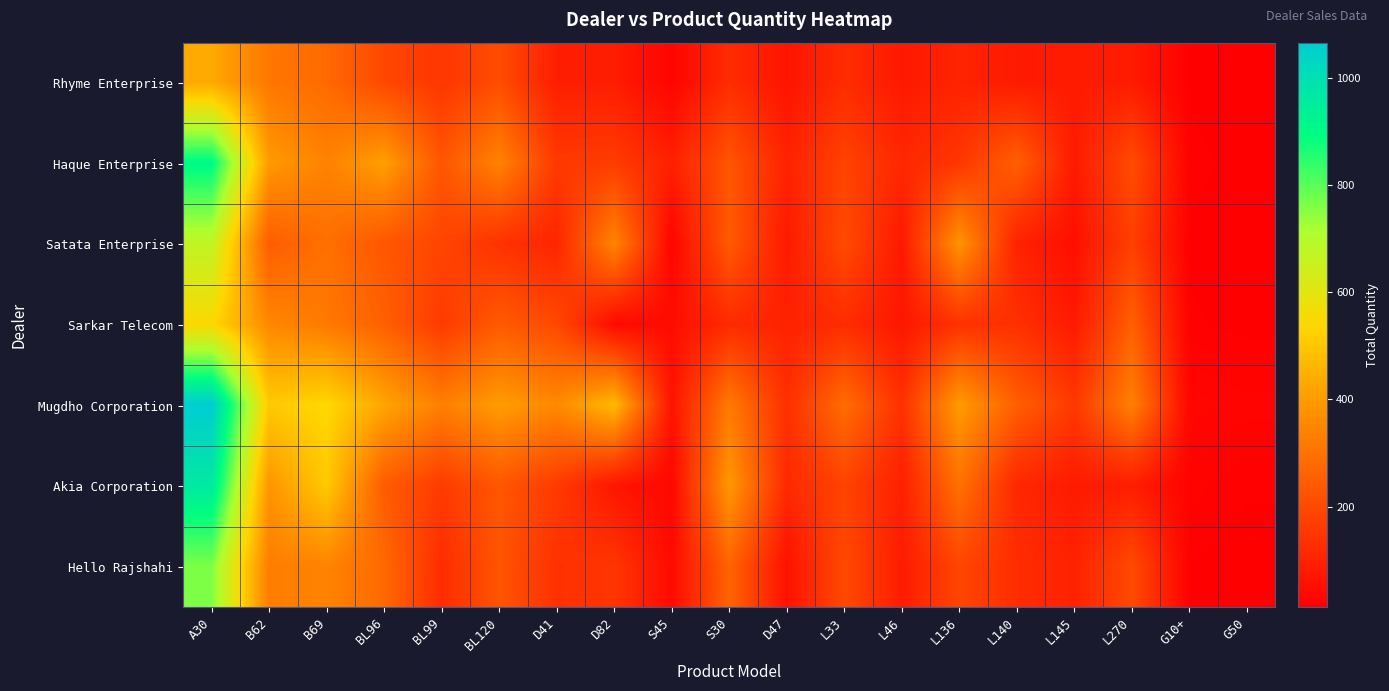

Reading left to right, what are all the values shown in this chart?

Rhyme Enterprise: A30=433	B62=315	B69=280	BL96=195	BL99=152	BL120=206	D41=90	D82=88	S45=25	S30=126	D47=64	L33=125	L46=77	L136=103	L140=81	L145=84	L270=83	G10+=15	G50=12
Haque Enterprise: A30=906	B62=396	B69=342	BL96=409	BL99=230	BL120=342	D41=159	D82=165	S45=95	S30=230	D47=101	L33=184	L46=114	L136=151	L140=256	L145=80	L270=205	G10+=18	G50=14
Satata Enterprise: A30=672	B62=246	B69=294	BL96=232	BL99=190	BL120=142	D41=108	D82=347	S45=25	S30=241	D47=79	L33=202	L46=77	L136=384	L140=100	L145=53	L270=175	G10+=15	G50=13
Sarkar Telecom: A30=544	B62=354	B69=320	BL96=256	BL99=162	BL120=240	D41=198	D82=42	S45=46	S30=122	D47=100	L33=126	L46=72	L136=140	L140=135	L145=80	L270=255	G10+=17	G50=14
Mugdho Corporation: A30=1065	B62=508	B69=542	BL96=423	BL99=334	BL120=403	D41=358	D82=470	S45=63	S30=322	D47=133	L33=288	L46=137	L136=402	L140=253	L145=156	L270=336	G10+=31	G50=26
Akia Corporation: A30=962	B62=383	B69=507	BL96=244	BL99=163	BL120=232	D41=162	D82=69	S45=32	S30=395	D47=118	L33=183	L46=95	L136=297	L140=114	L145=81	L270=88	G10+=22	G50=17
Hello Rajshahi: A30=762	B62=328	B69=345	BL96=278	BL99=125	BL120=228	D41=138	D82=150	S45=40	S30=265	D47=59	L33=200	L46=84	L136=190	L140=128	L145=99	L270=201	G10+=16	G50=13